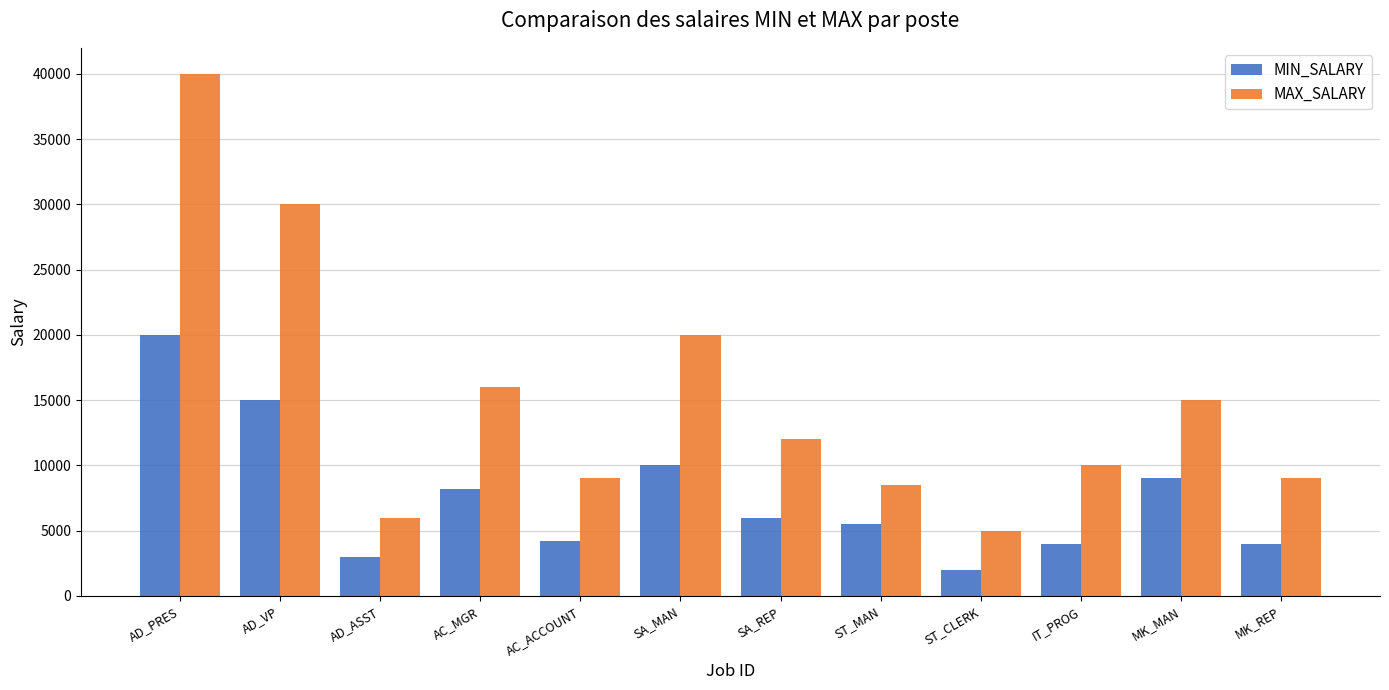

List the series in order of their peak value, highest first.

MAX_SALARY, MIN_SALARY